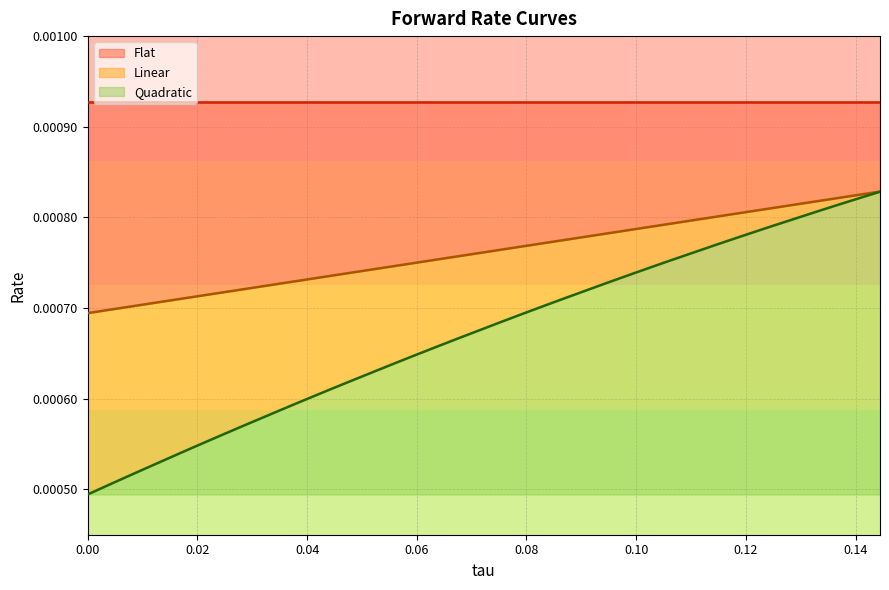

True or false: Quadratic has a value of 0.0 at 0.08055555555555556.

True